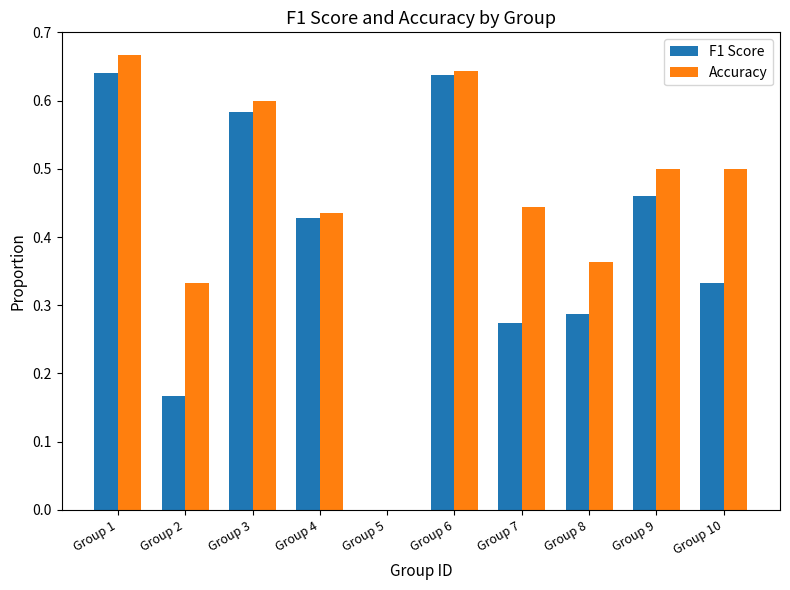

Which series has the largest total across all categories?

Accuracy